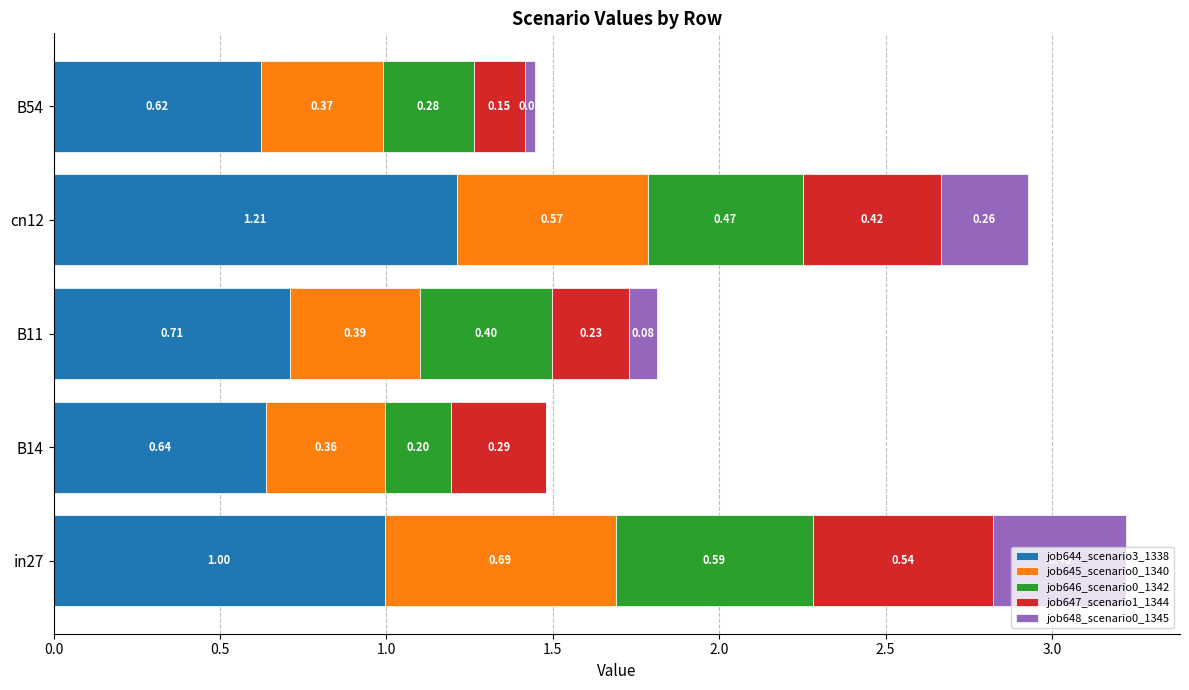

What is the total value across all series at B14?

1.5